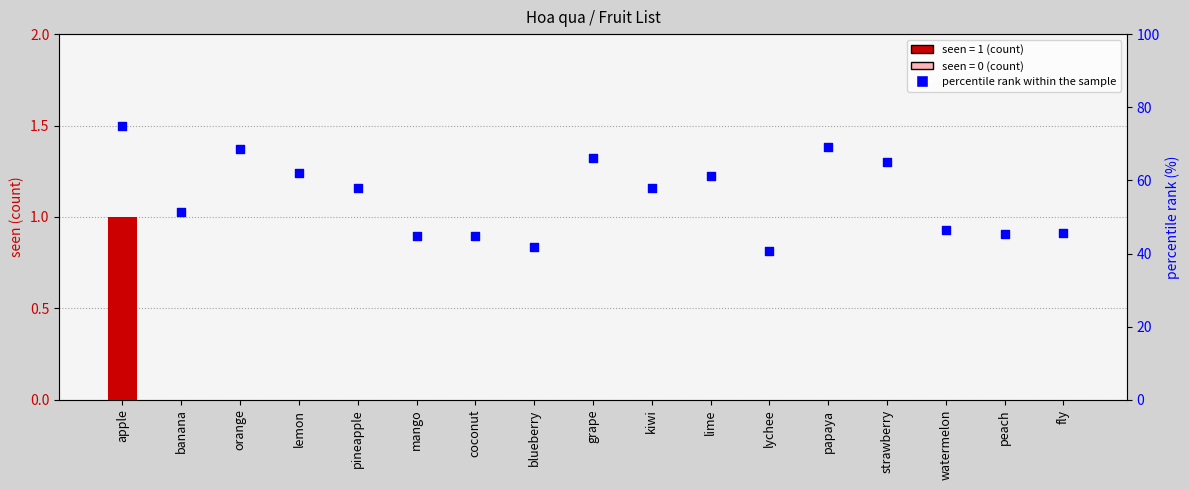

What is the total value across all series at strawberry?

65.0